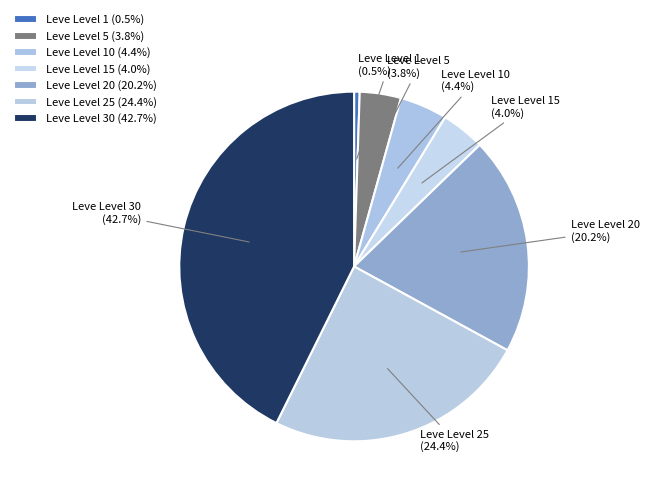

To the nearest percent, what is the average slice percentage?

14%